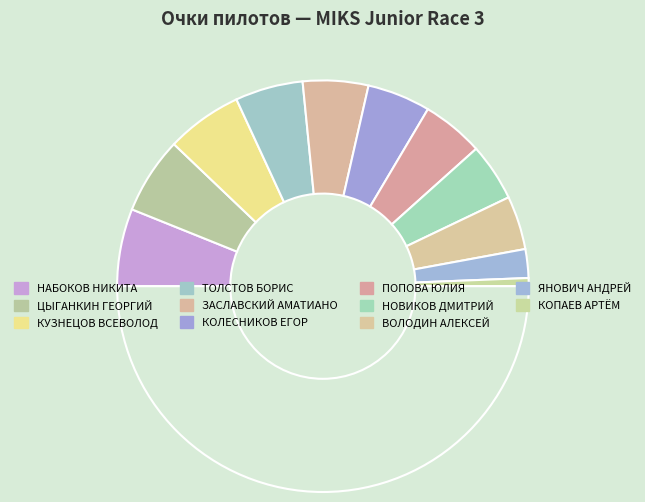

How many slices are in this pie chart?

12